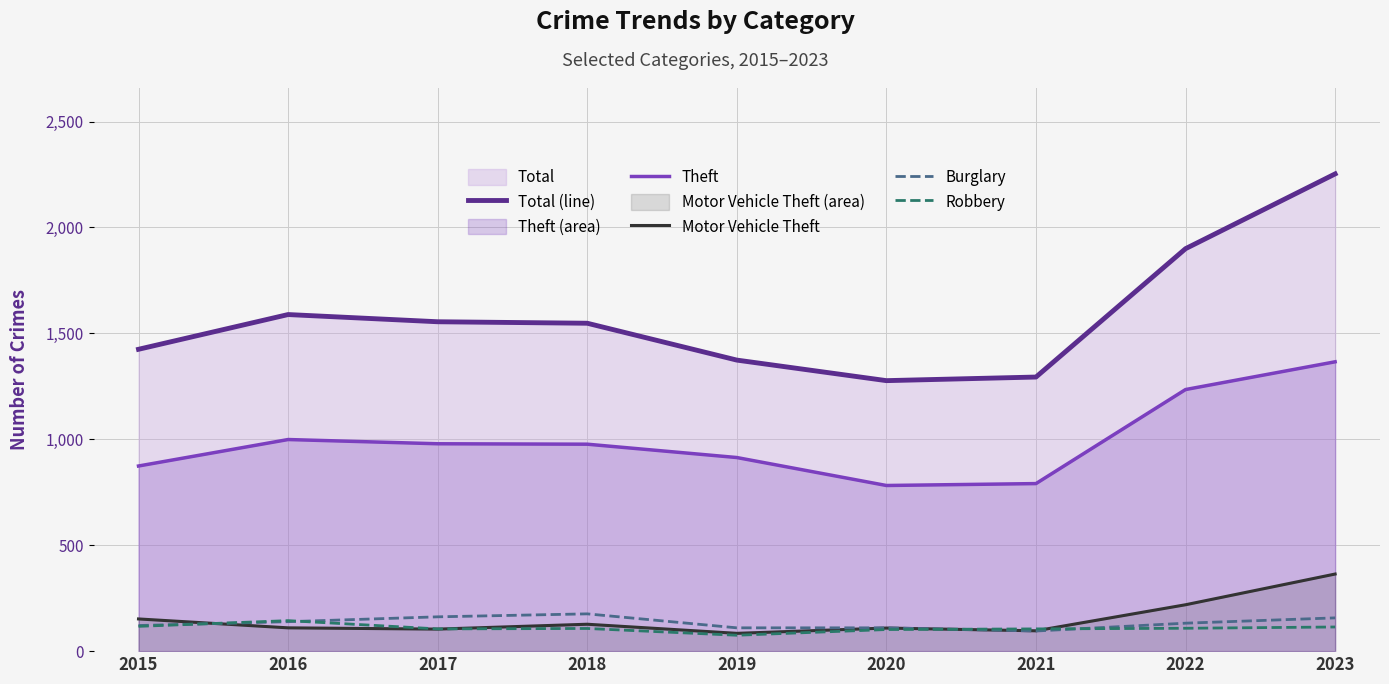

What is the value of the Burglary point at the 7th from the left?

95